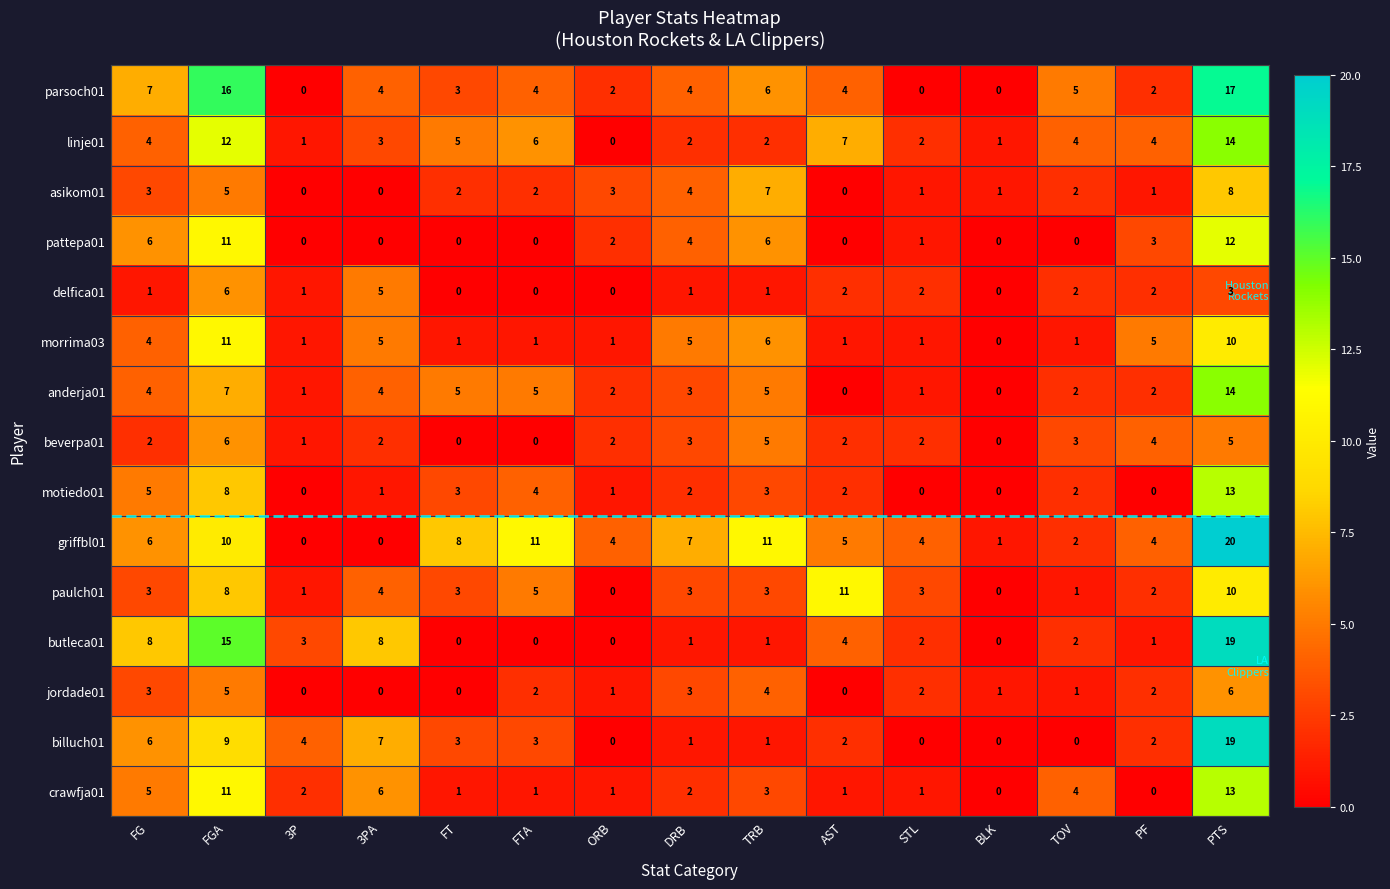

Count the asikom01 values in the range 1 to 4.

9